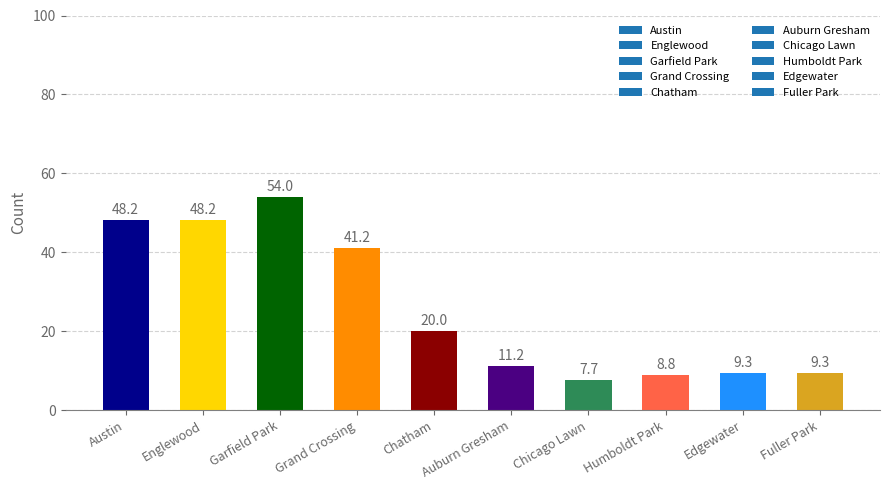

What is the change in value from Auburn Gresham to Chicago Lawn?

-3.5